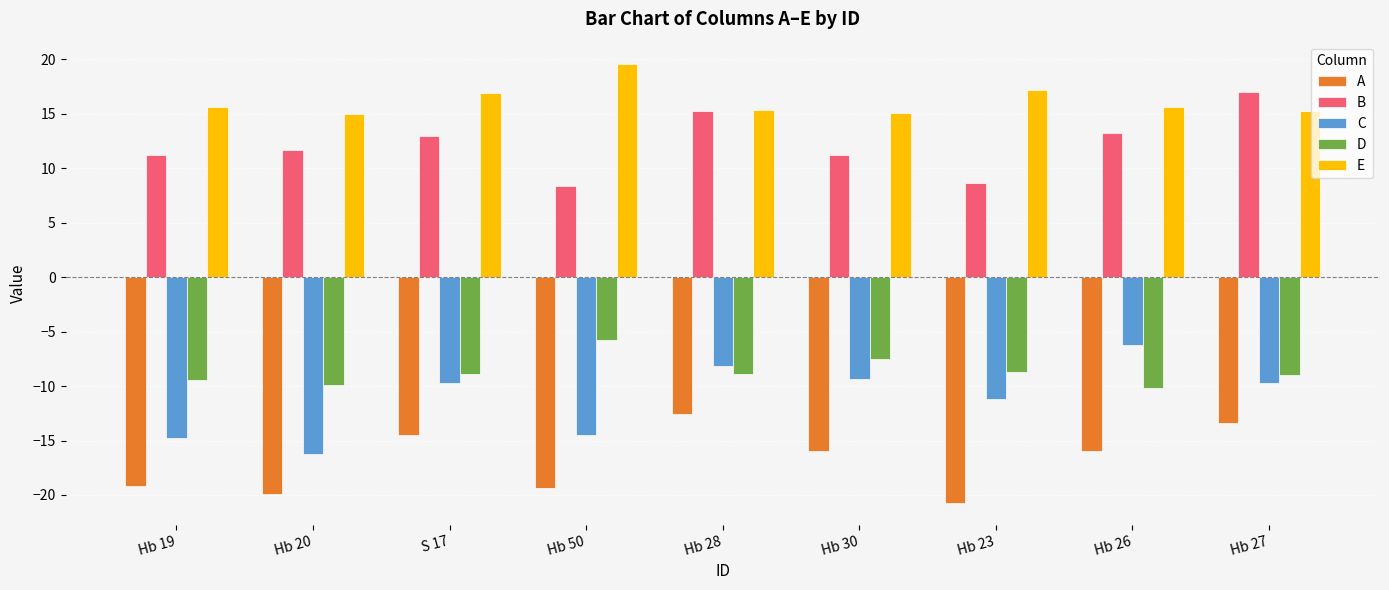

Rank the series at Hb 19 from lowest to highest value.

A, C, D, B, E